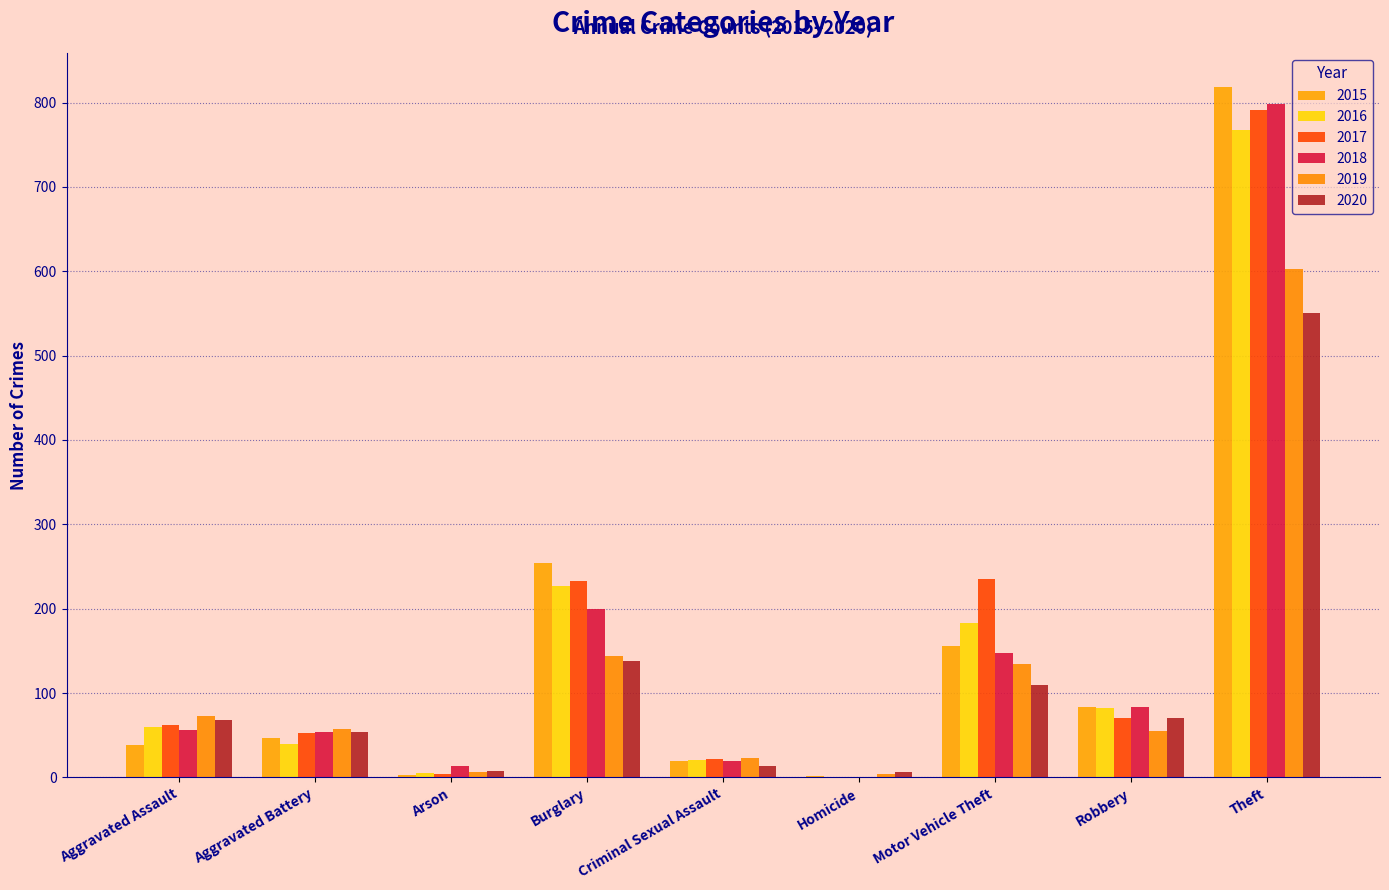

How many groups of bars are there?

9